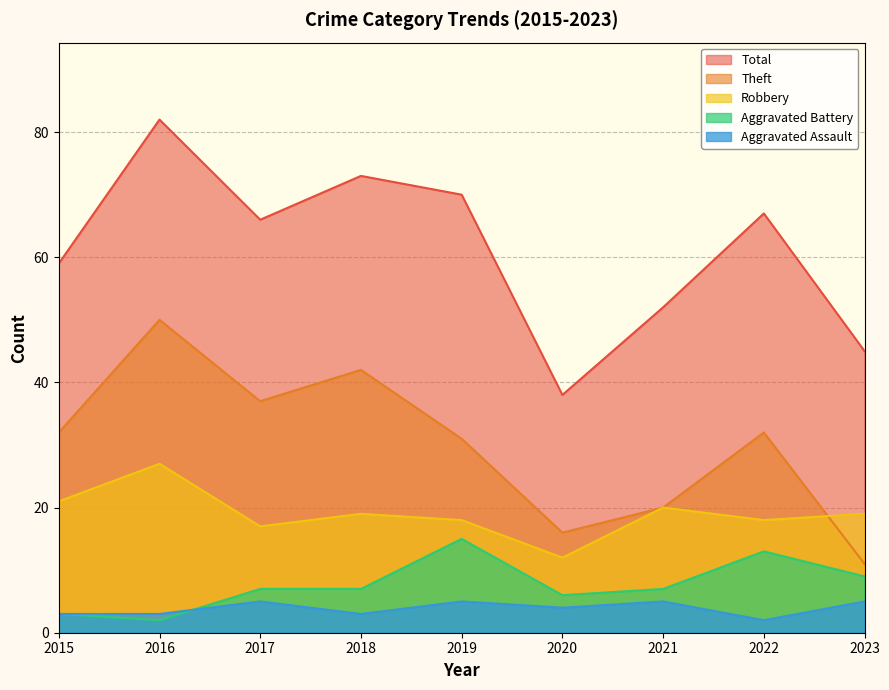

True or false: Aggravated Battery and Robbery intersect in this chart.

False